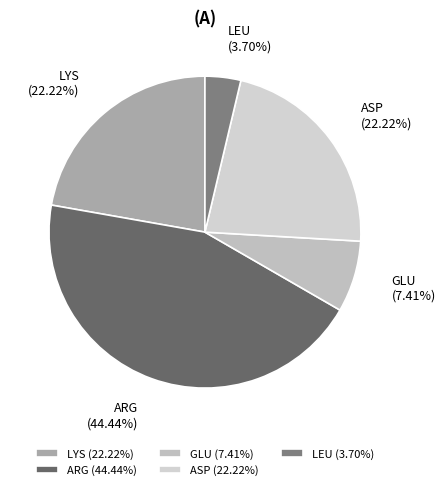

To the nearest percent, what is the combined percentage of GLU and LYS?

30%